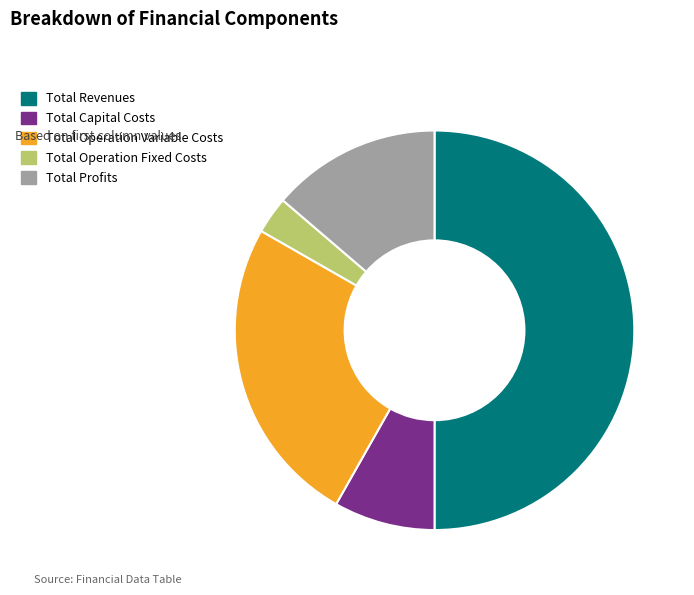

The Total Profits slice represents 14% of the pie. True or false?

True